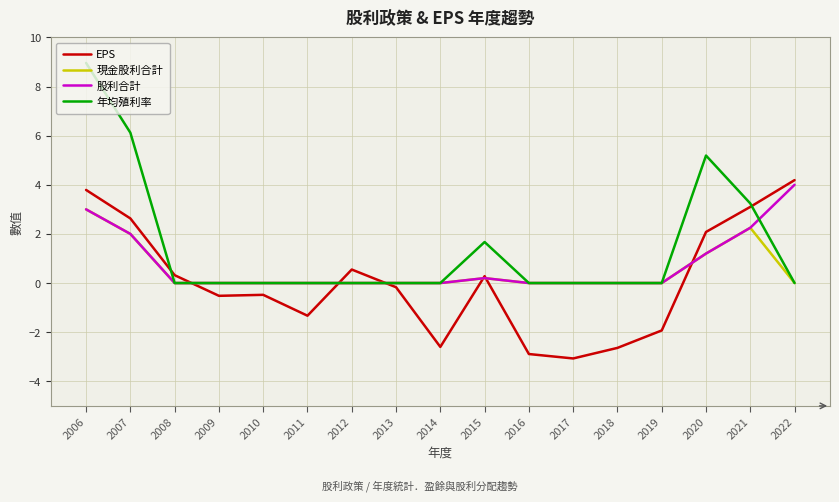

What is the total value across all series at 2018?

-2.6